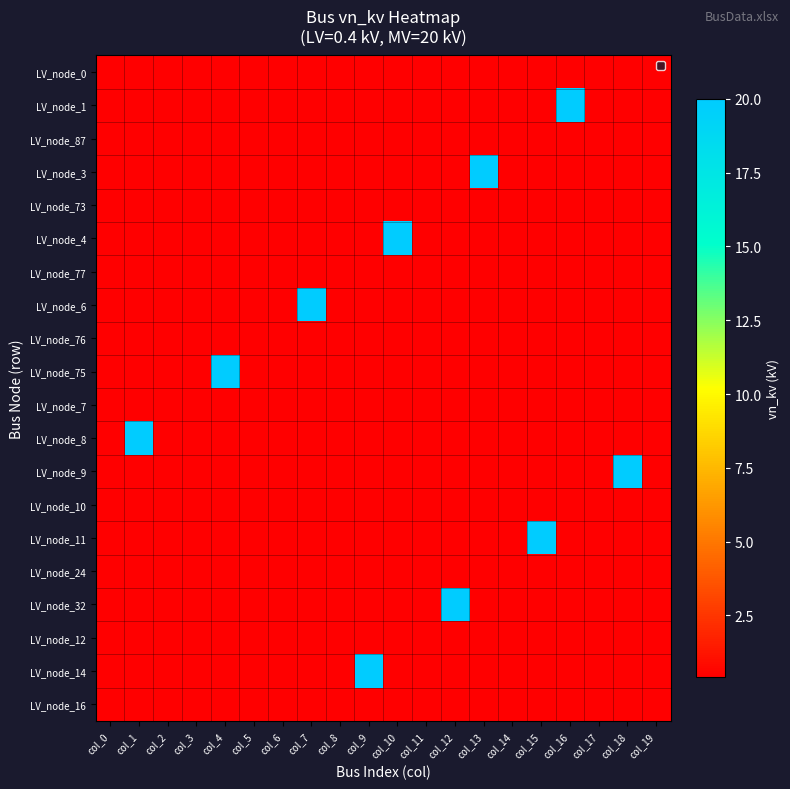

Count the number of data series in this chart.

20